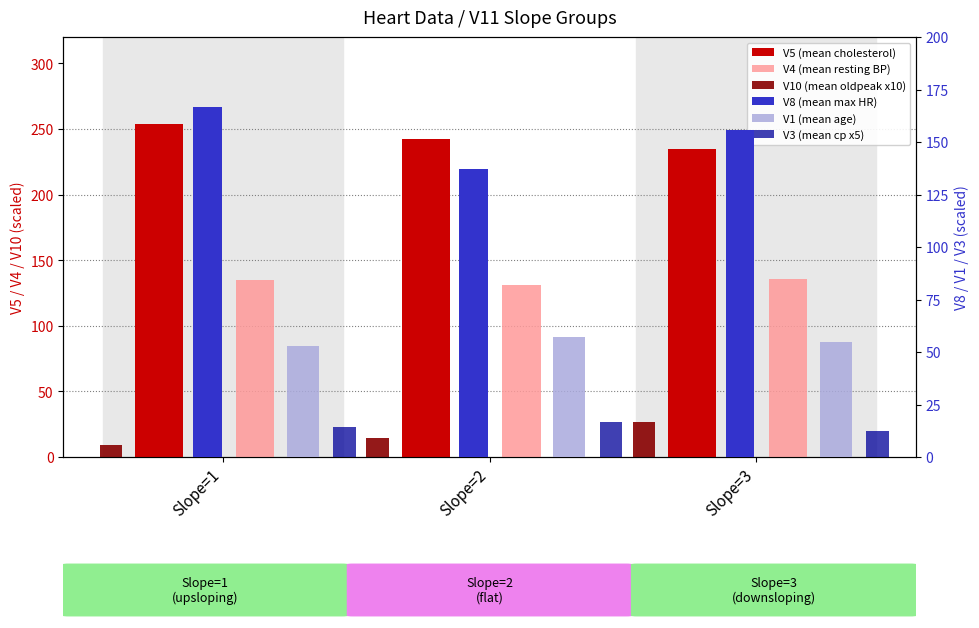

Rank the series at Slope=1 from highest to lowest value.

V5 (mean cholesterol), V8 (mean max HR), V4 (mean resting BP), V1 (mean age), V3 (mean cp x5), V10 (mean oldpeak x10)